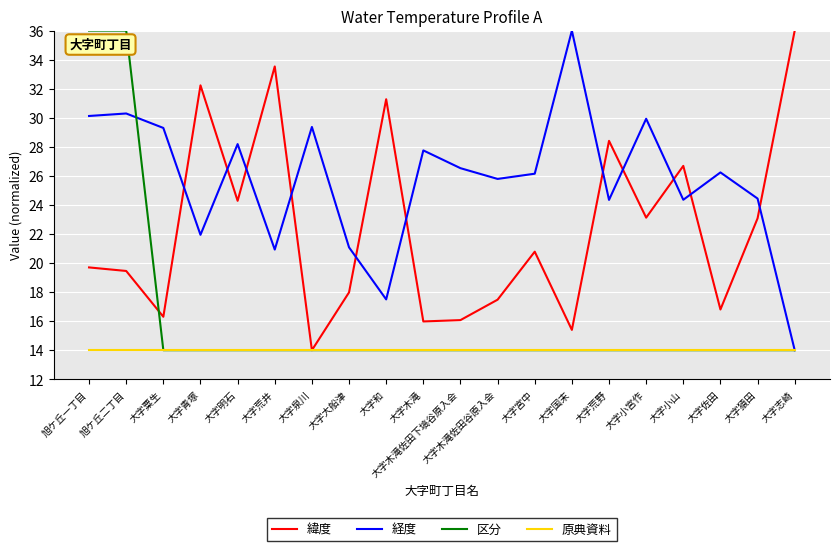

At which label is 緯度 closest to 25?

大字明石